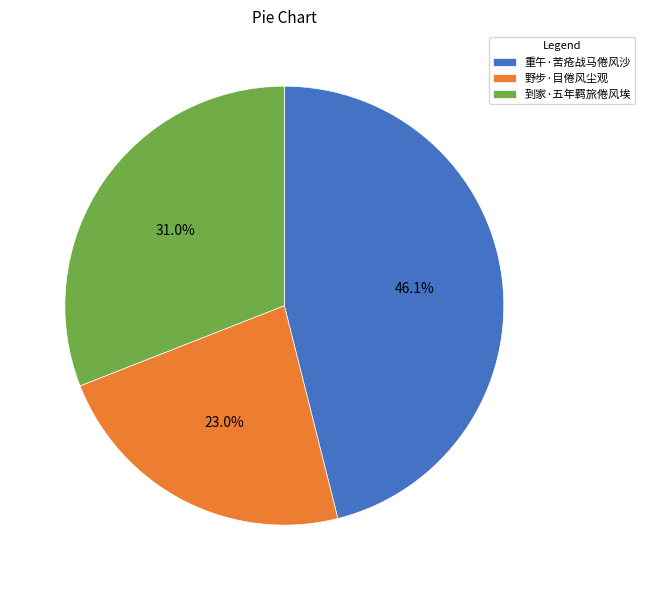

Rank the categories by value from highest to lowest.

重午·苦疮战马倦风沙, 到家·五年羁旅倦风埃, 野步·目倦风尘观